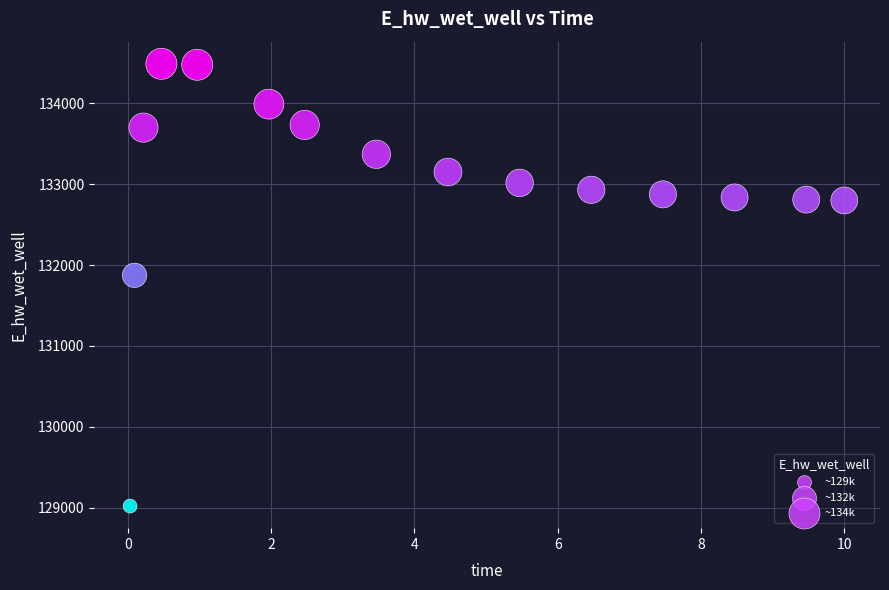

What Y value in the scatter plot is closest to 131755?

131873.8